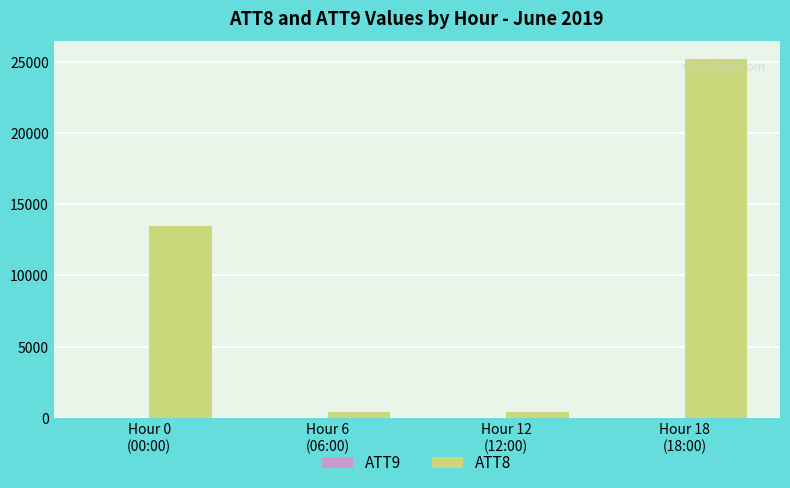

What is the greatest value displayed?

25200